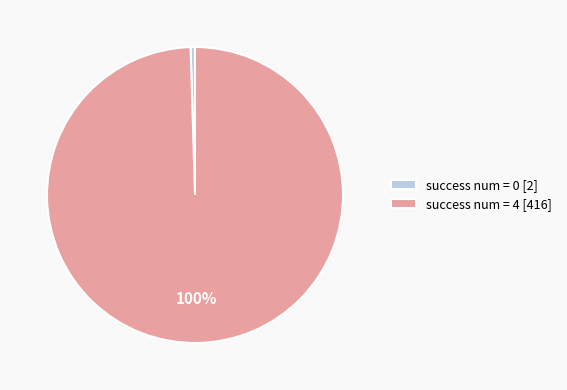

To the nearest percent, what is the combined percentage of success num = 0 [2] and success num = 4 [416]?

100%